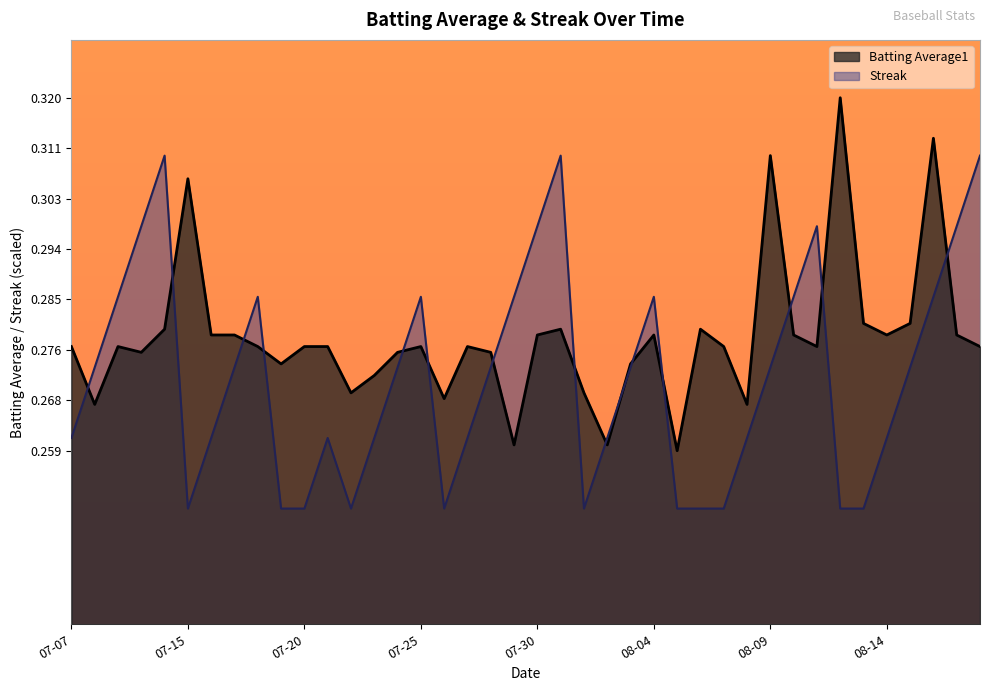

Where is the first local maximum for Batting Average1?

2010-07-09